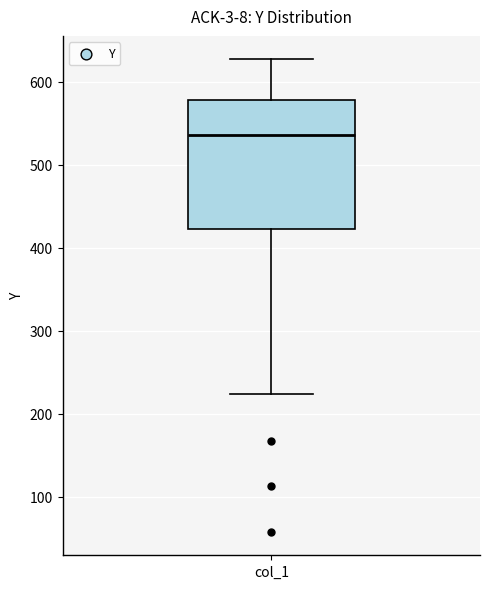

Transcribe this box plot: give where the median line is, the range the box spans, and where the two whiskers end, as read against the y-axis. The values are not printed on the chart, so give them approximately, as read against the axis.

median 540, box 420 to 580, whiskers 220 to 630